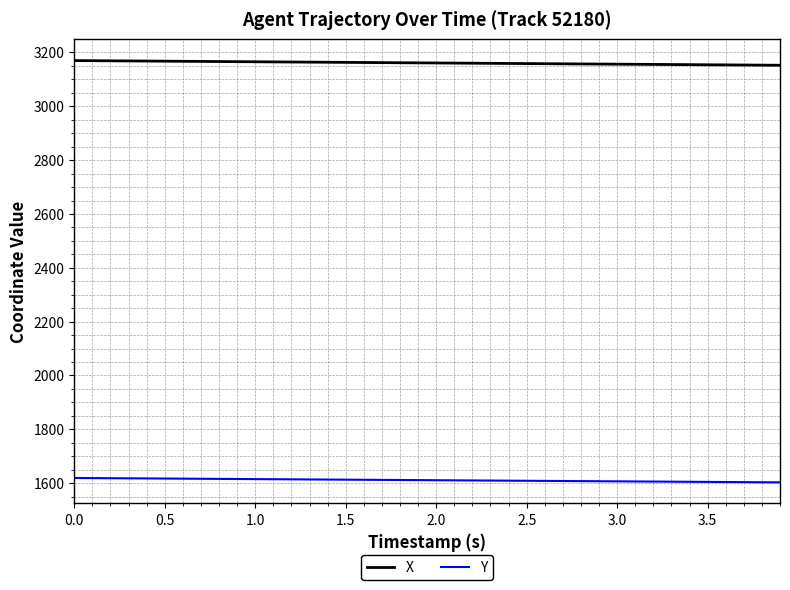

True or false: X and Y cross at least once.

False